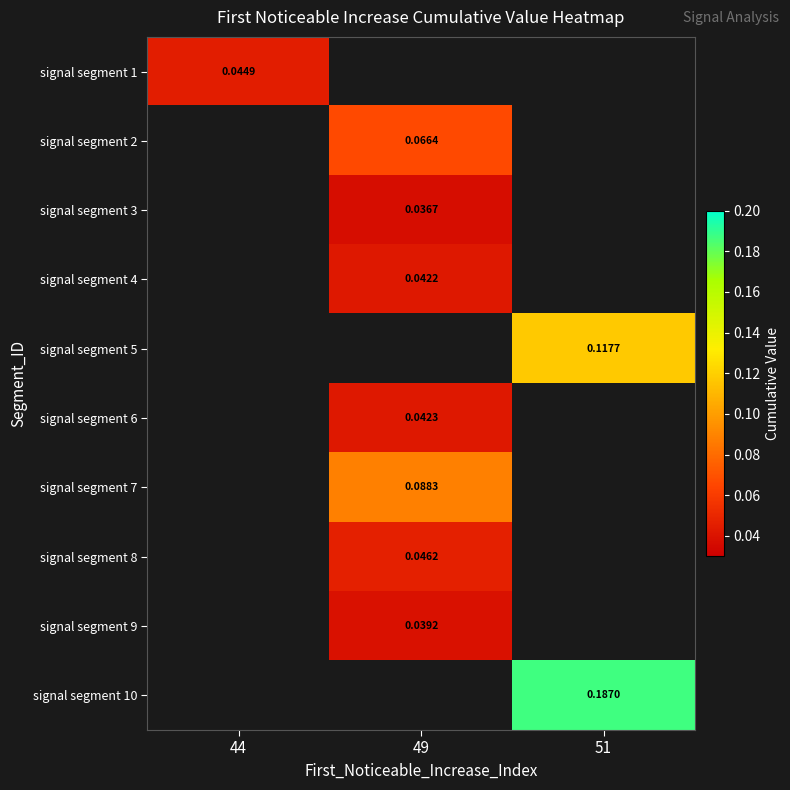

Is the value of signal segment 7 at 49 greater than the value of signal segment 8 at 44?

No